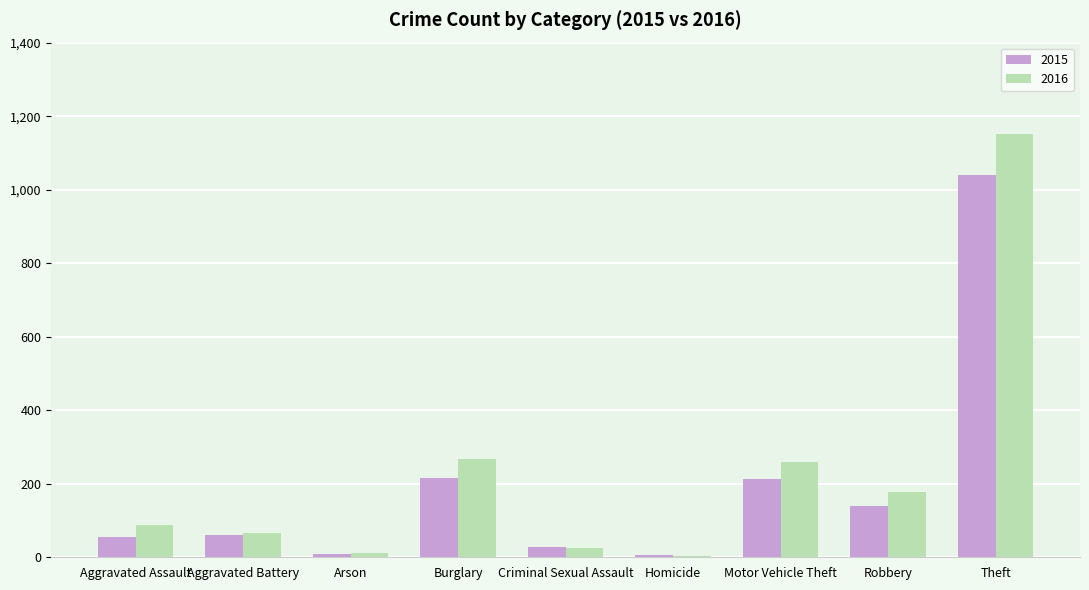

Which series has the largest total across all categories?

2016